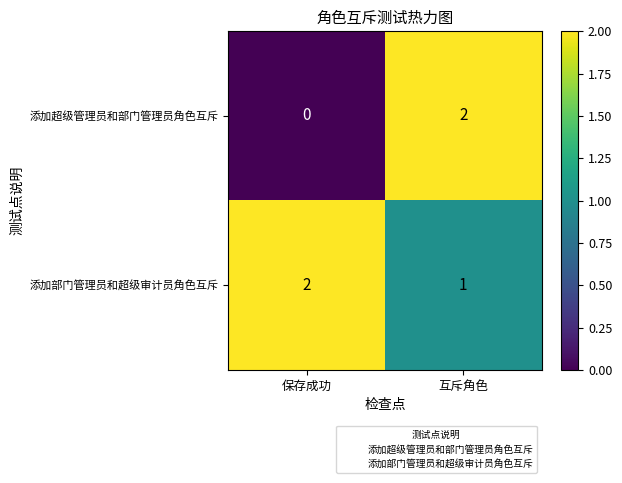

The 添加超级管理员和部门管理员角色互斥 series shows 1 at 互斥角色. True or false?

False